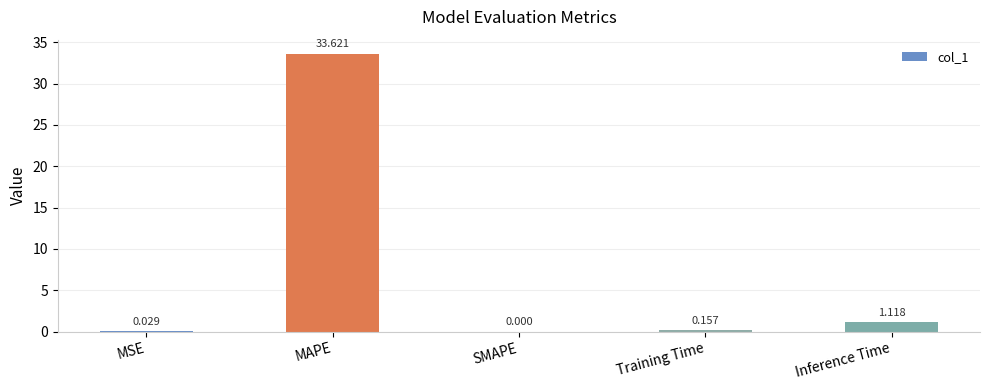

Which has a higher value, Inference Time or MSE?

Inference Time